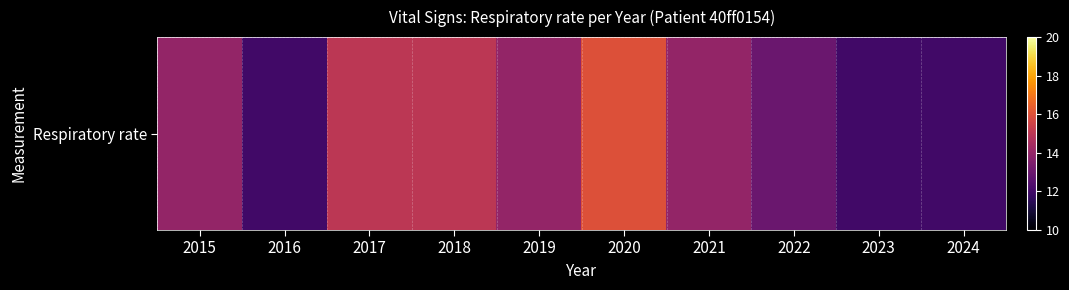

Reading left to right, extract all data points from this chart.

2015=14	2016=12	2017=15	2018=15	2019=14	2020=16	2021=14	2022=13	2023=12	2024=12